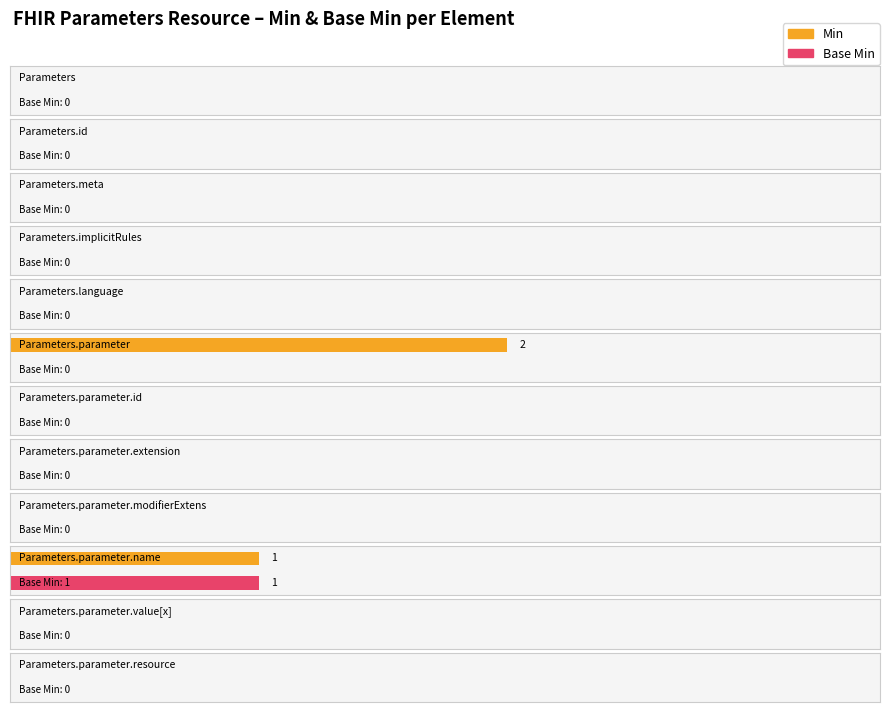

At how many categories does at least one series exceed 1?

1